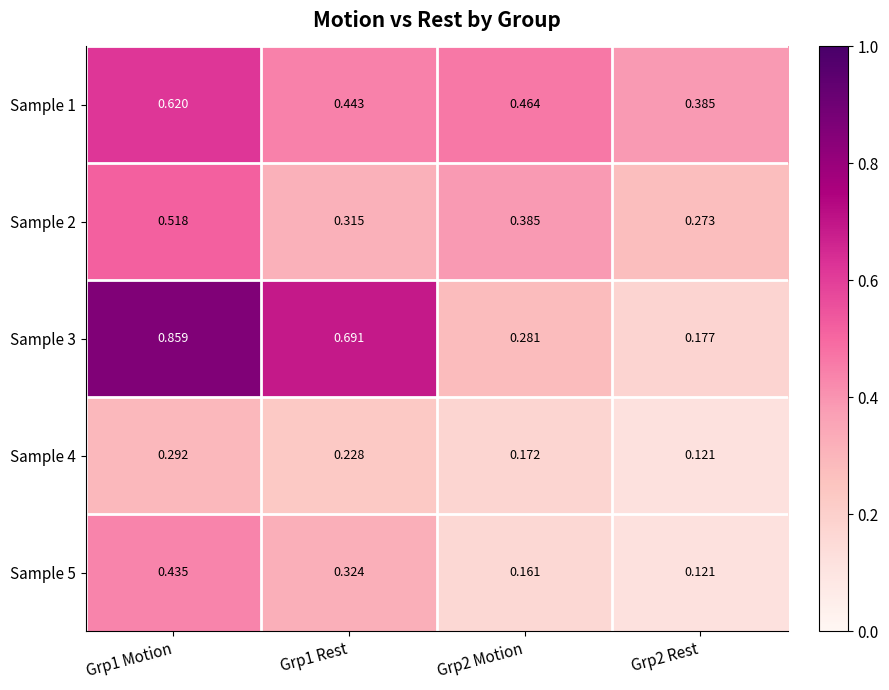

At Grp1 Rest, list the series in order from smallest to largest.

Sample 4, Sample 2, Sample 5, Sample 1, Sample 3